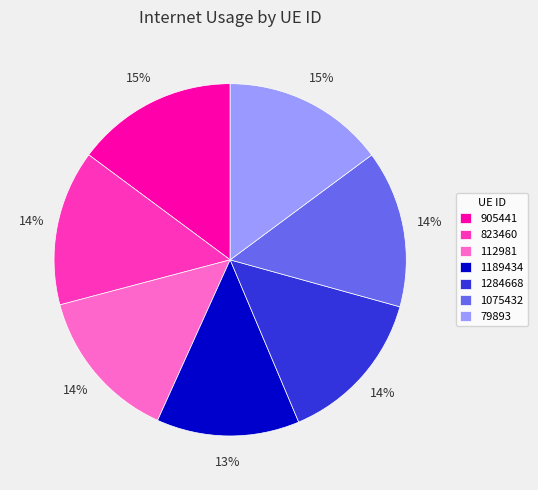

Do 1075432 and 79893 together represent more than half of the pie?

No